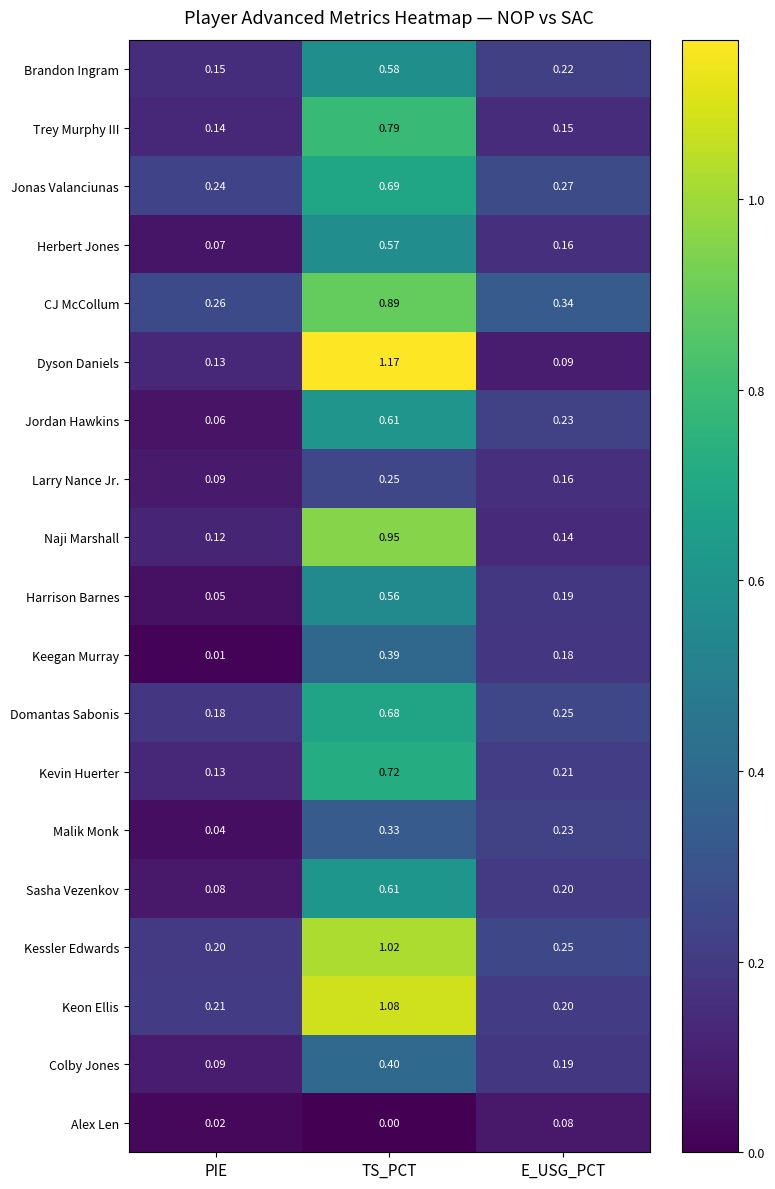

Which series changed the most between PIE and TS_PCT?

Dyson Daniels